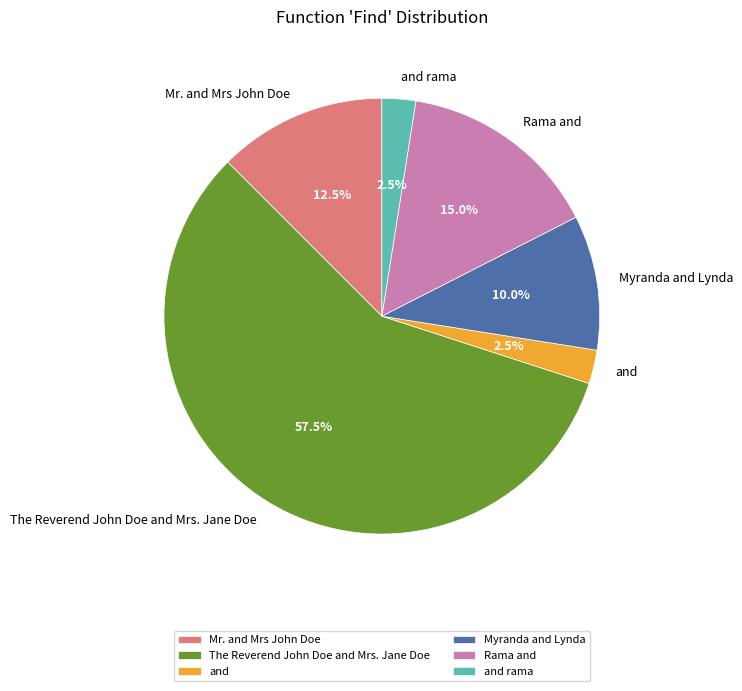

To the nearest percent, what is the difference between the largest and smallest slice percentages?

55%